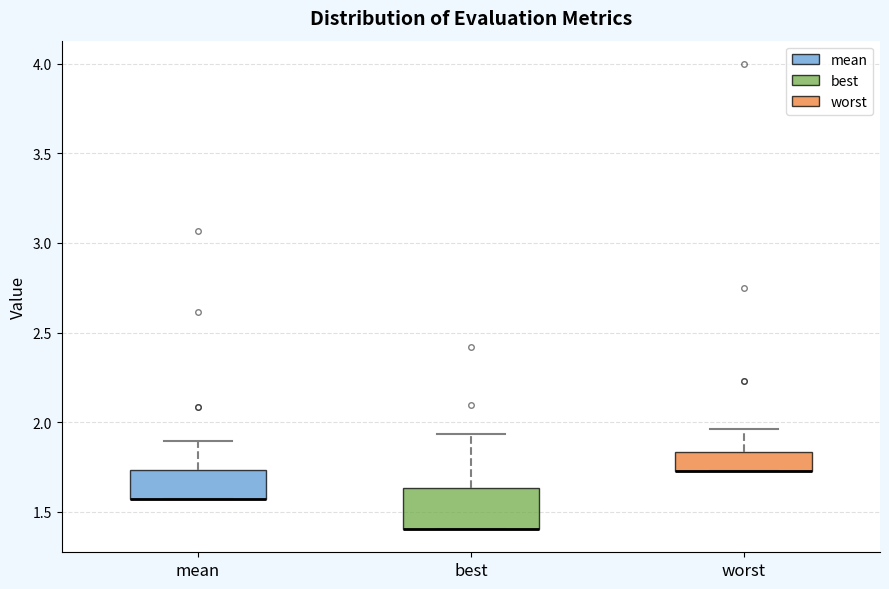

Reading left to right, transcribe this box plot: for each box, give where its median line is, the range the box spans, and where its two whiskers end, as read against the y-axis. The values are not printed on the chart, so give them approximately, as read against the axis.

mean: median 1.55 (drawn on the box's lower edge), box 1.55 to 1.75, whiskers 1.55 to 1.90
best: median 1.40 (drawn on the box's lower edge), box 1.40 to 1.65, whiskers 1.40 to 1.95
worst: median 1.75 (drawn on the box's lower edge), box 1.75 to 1.85, whiskers 1.75 to 1.95